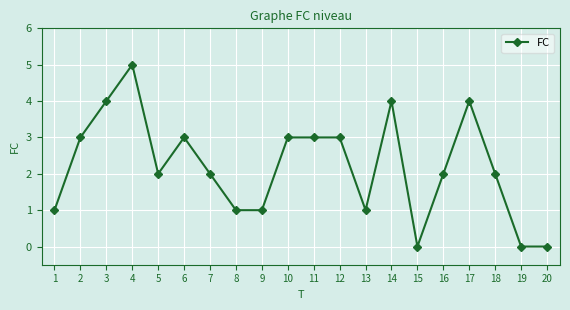

At which label does the data first exceed 2?

2